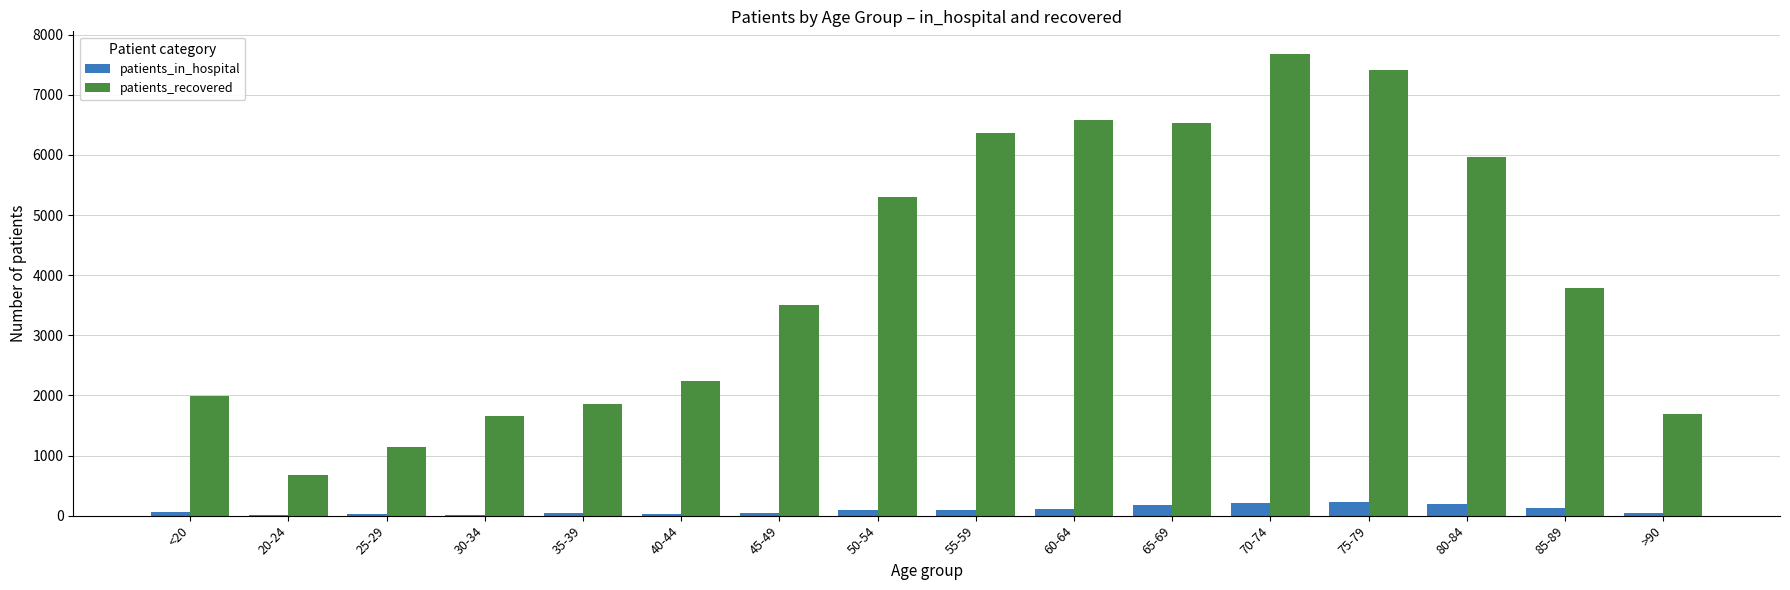

What is the approximate value of patients_in_hospital at 55-59, to the nearest 10?

100